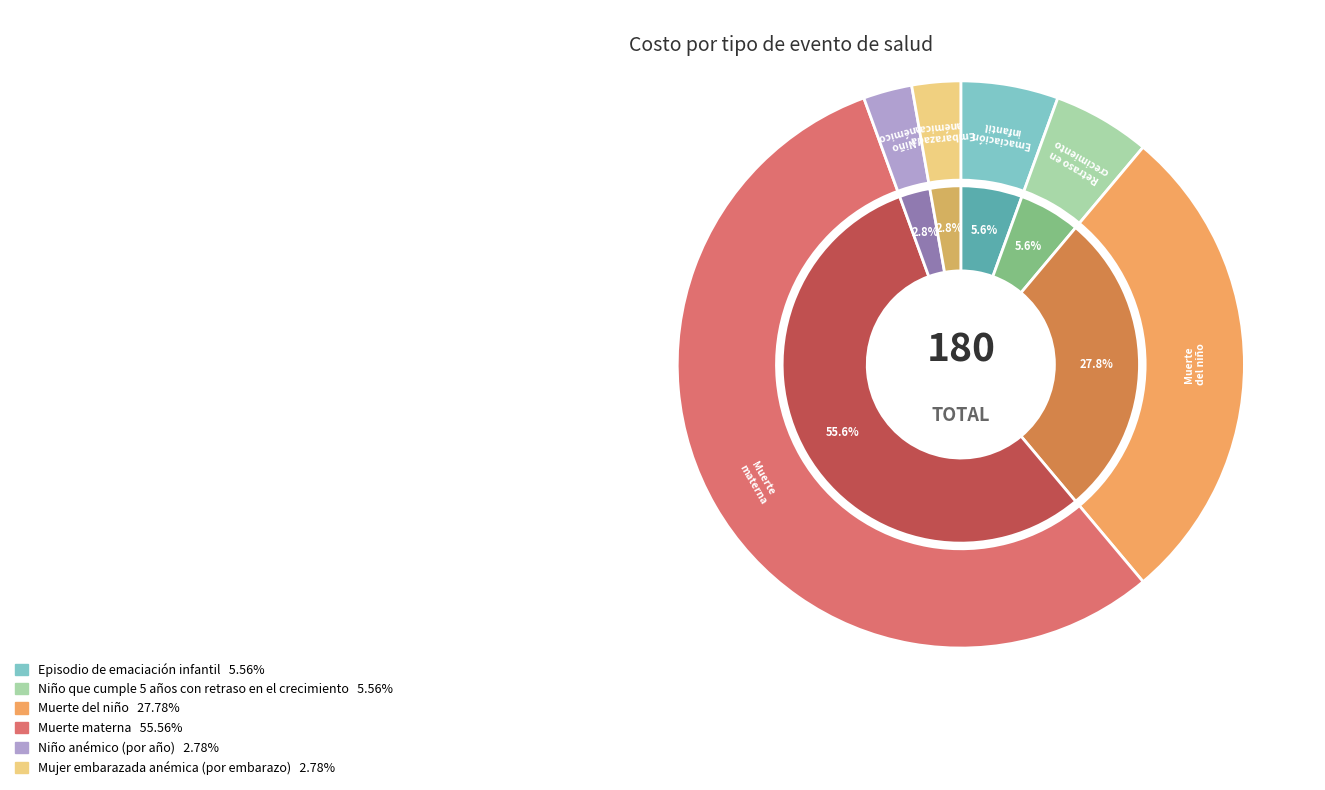

True or false: Muerte del niño accounts for 34% of the total.

False